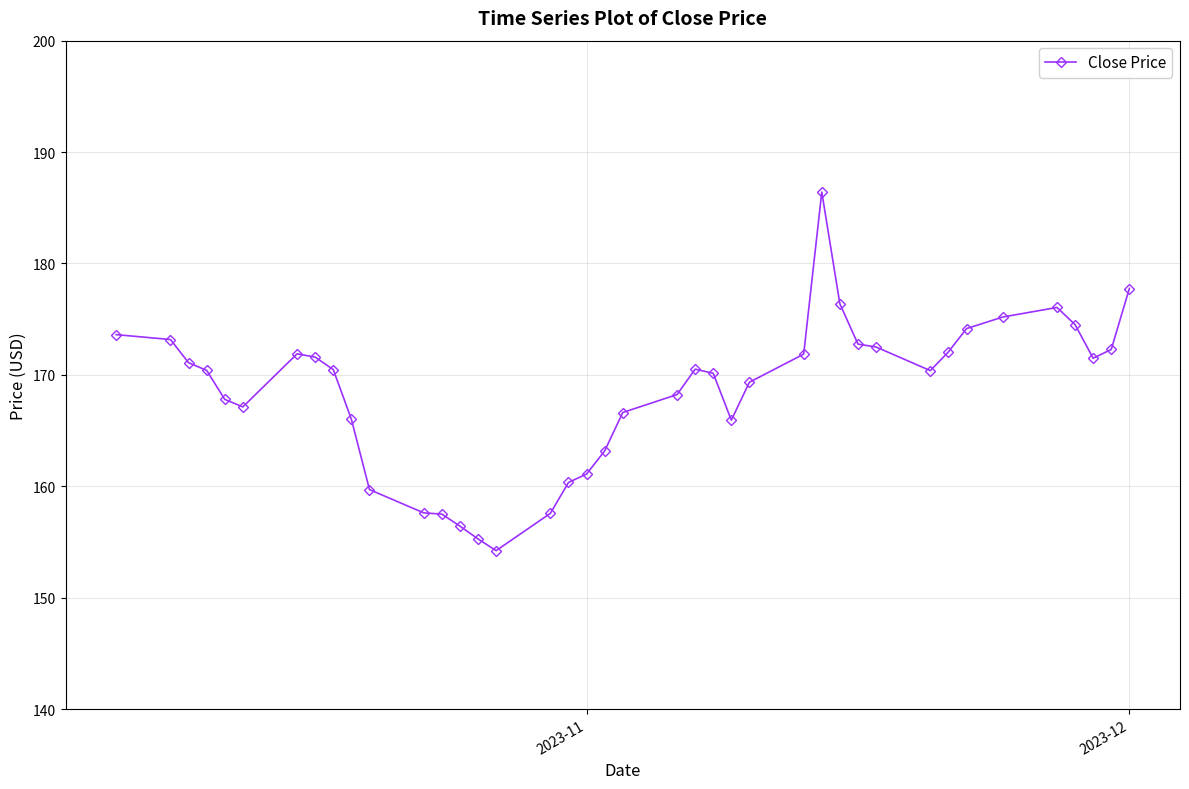

How many series are shown in this chart?

1